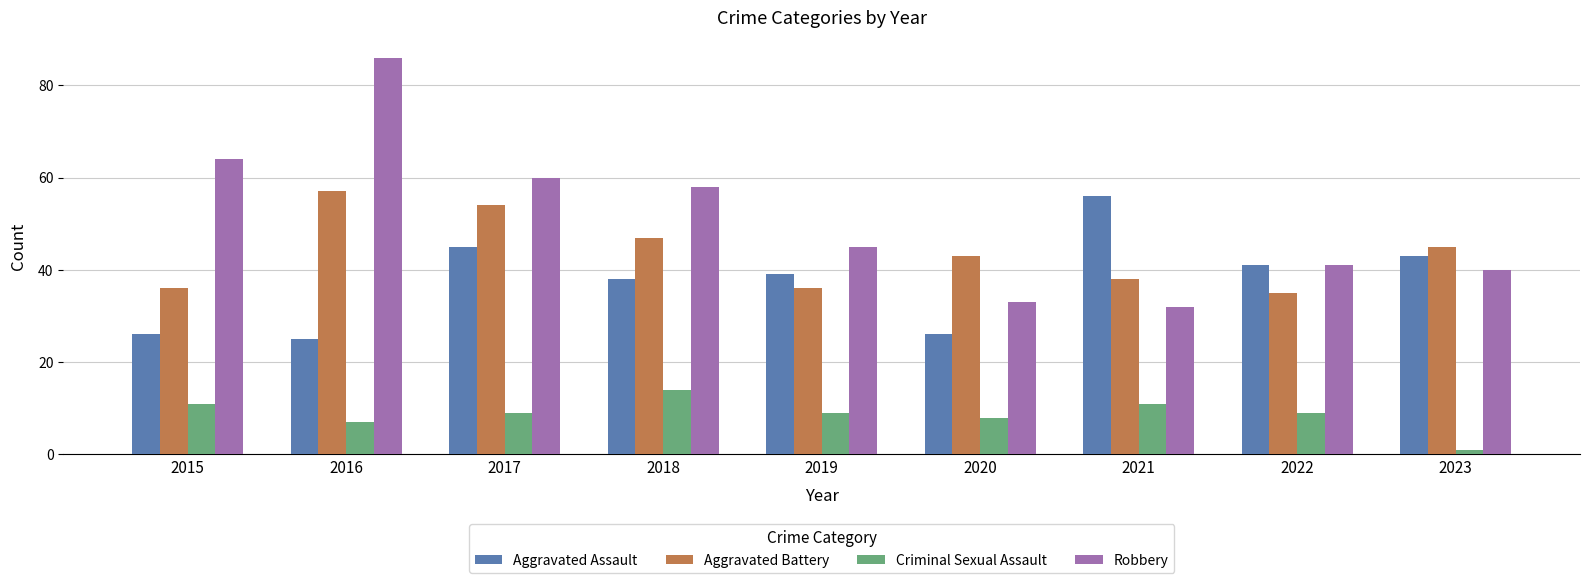

What value does the Aggravated Assault series have at 2022, to the nearest 5?

40